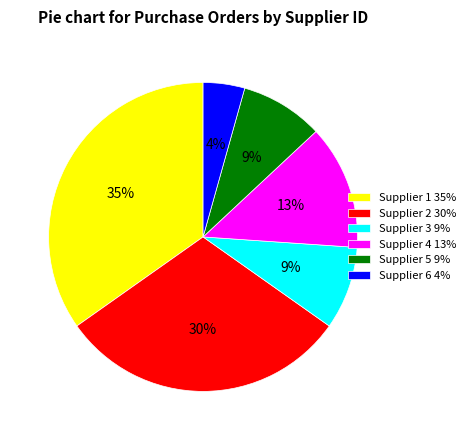

Approximately how many times larger is the value at Supplier 5 compared to Supplier 2?

0.3